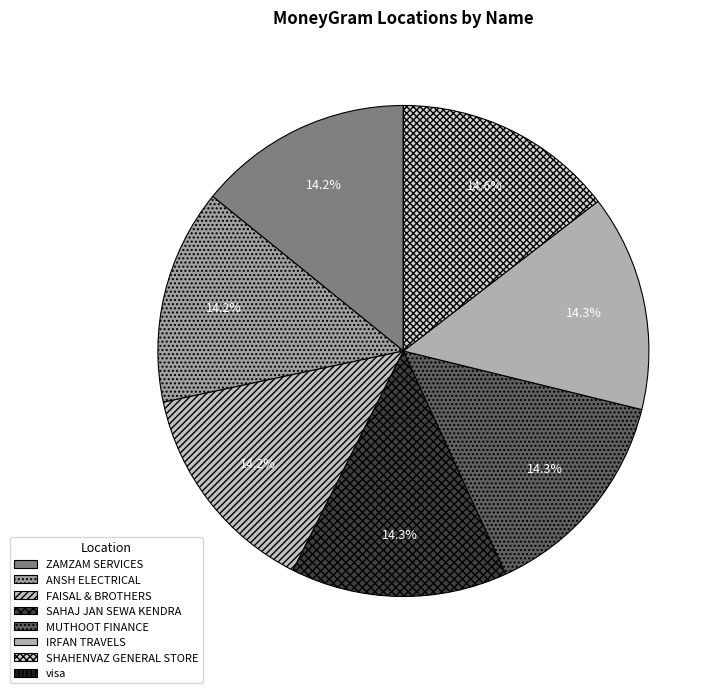

Do ZAMZAM SERVICES and SAHAJ JAN SEWA KENDRA together represent more than half of the pie?

No